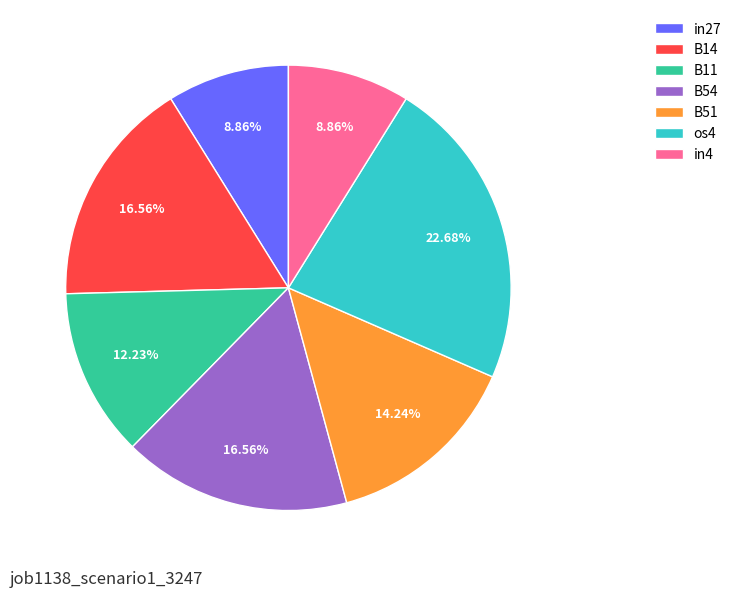

Is there any slice that represents more than half of the pie?

No